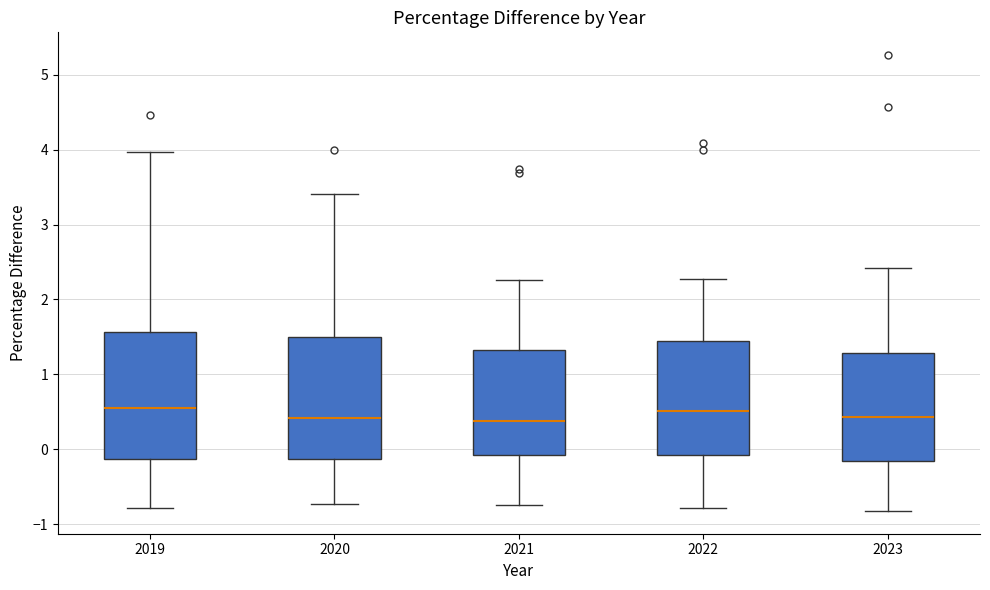

Reading left to right, transcribe this box plot: for each box, give where its median line is, the range the box spans, and where its two whiskers end, as read against the y-axis. The values are not printed on the chart, so give them approximately, as read against the axis.

2019: median 0.5, box -0.1 to 1.6, whiskers -0.8 to 4.0
2020: median 0.4, box -0.1 to 1.5, whiskers -0.7 to 3.4
2021: median 0.4, box -0.1 to 1.3, whiskers -0.7 to 2.3
2022: median 0.5, box -0.1 to 1.4, whiskers -0.8 to 2.3
2023: median 0.4, box -0.2 to 1.3, whiskers -0.8 to 2.4